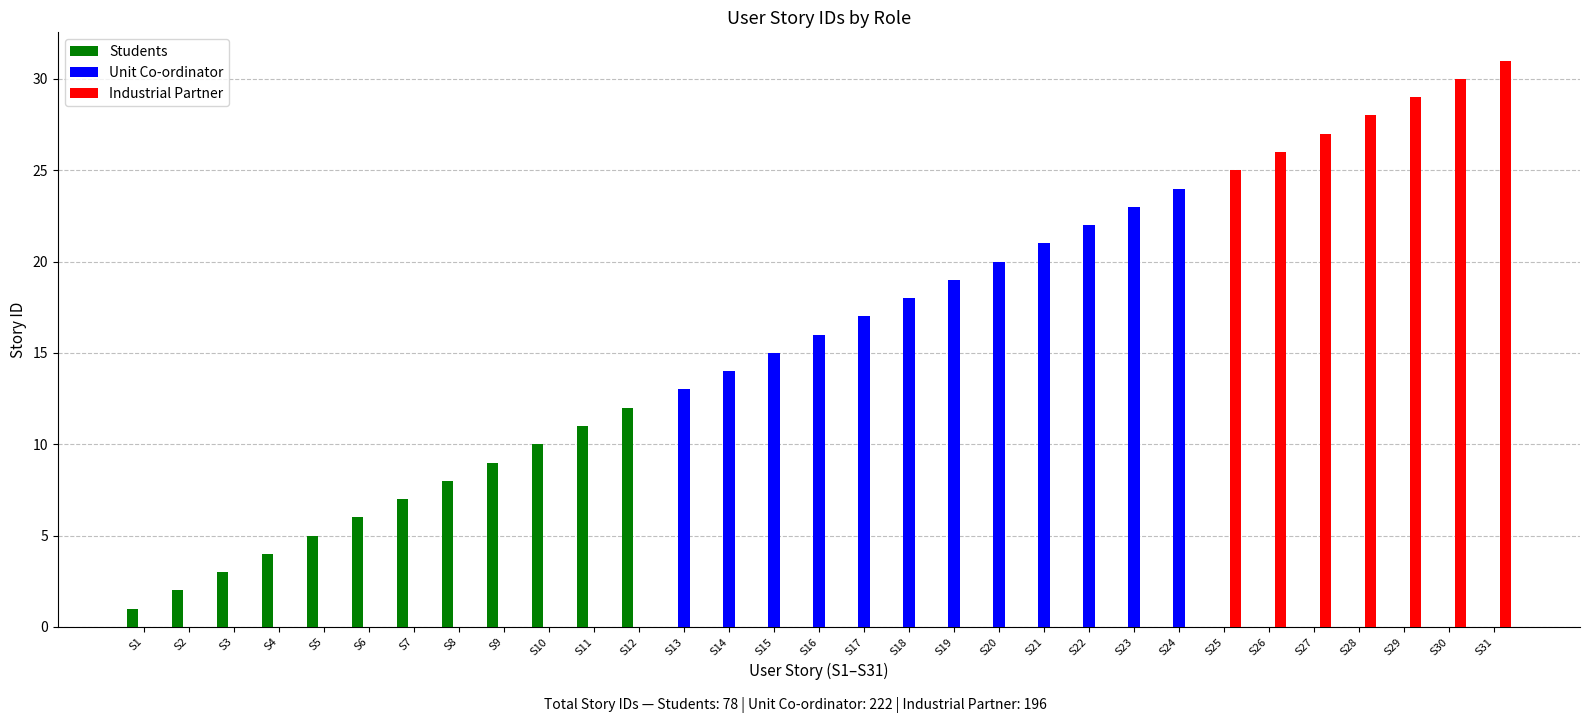

The value of Industrial Partner at S31 is 50. True or false?

False